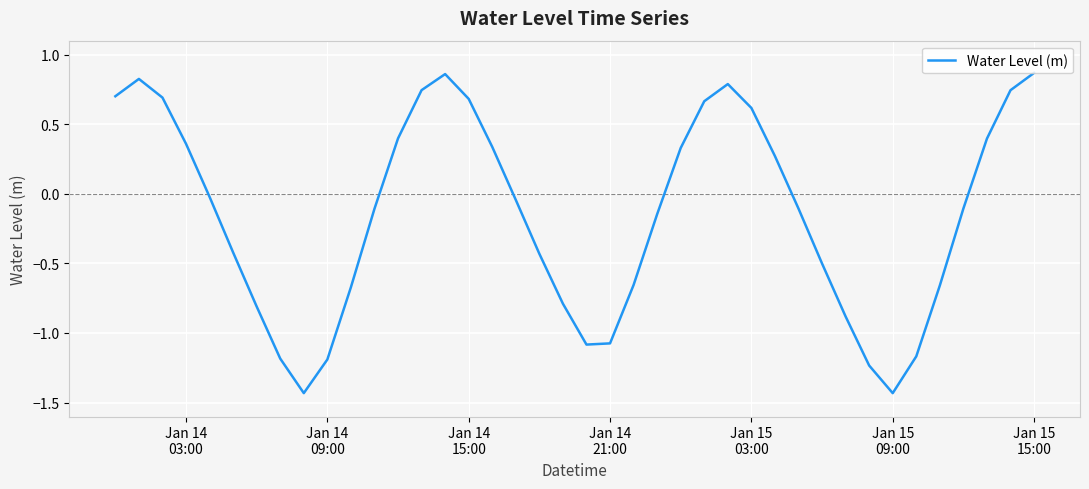

What is the difference between the maximum and minimum values?

2.3